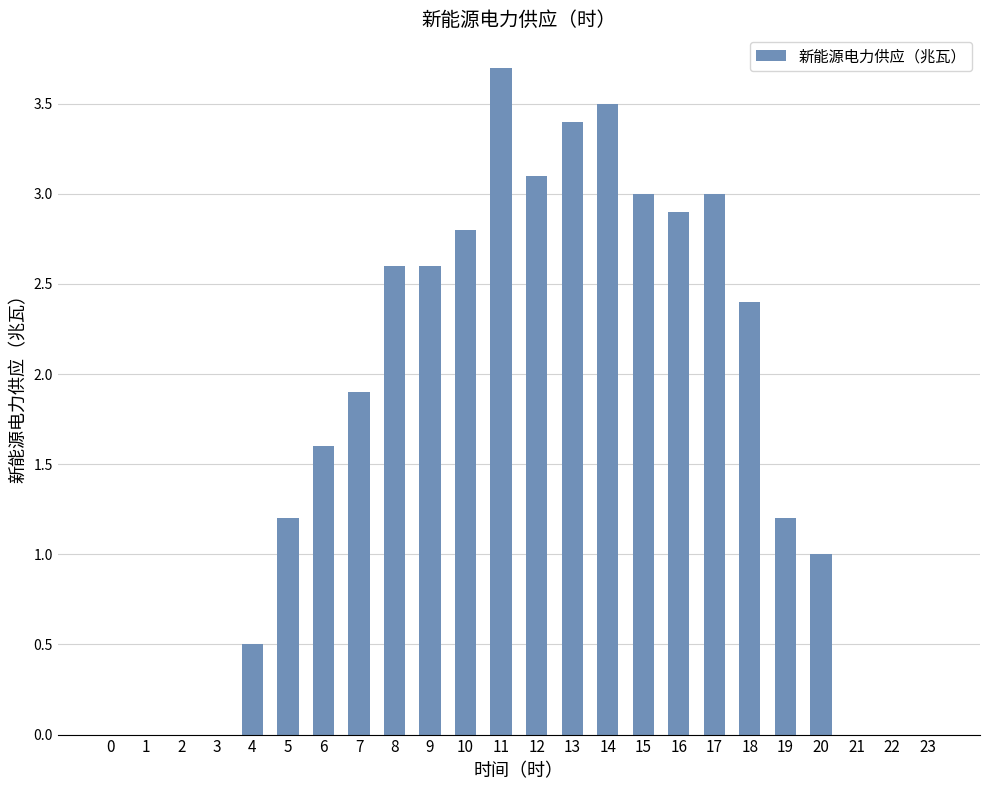

Are the bars horizontal?

No